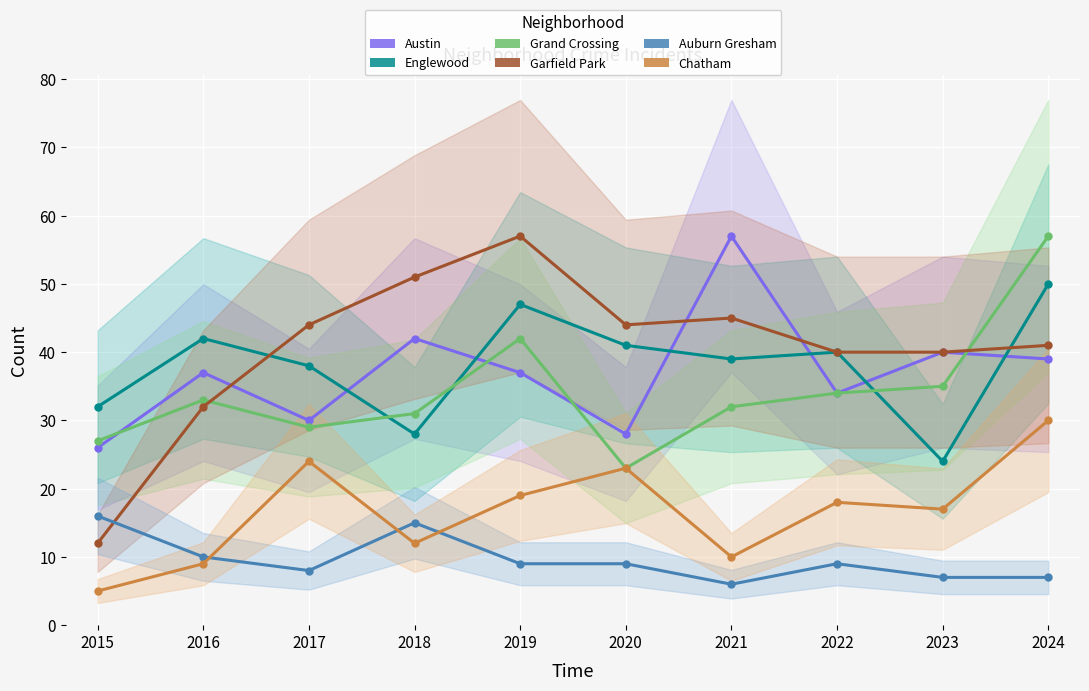

Between 2022 and 2018, which is larger?

2018